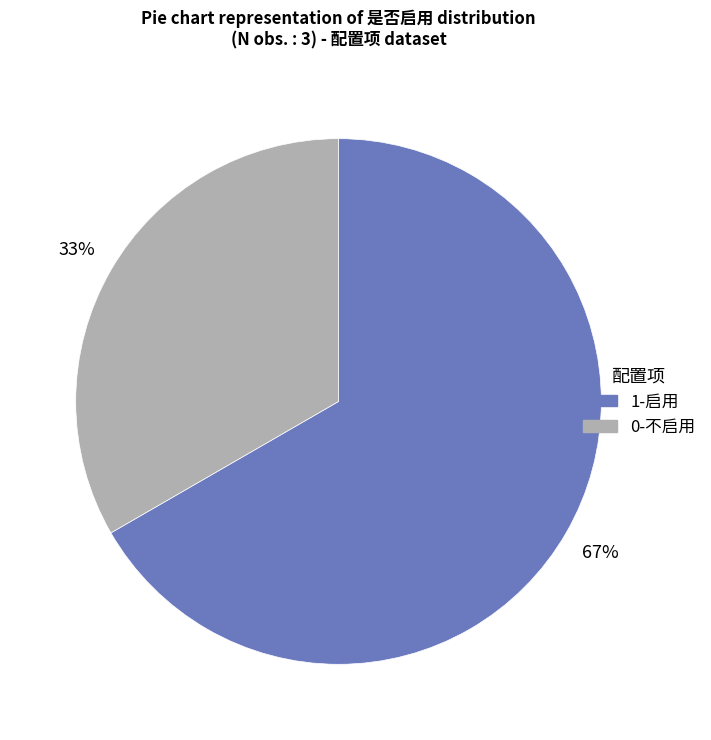

The 0-不启用 slice represents 33% of the pie. True or false?

True